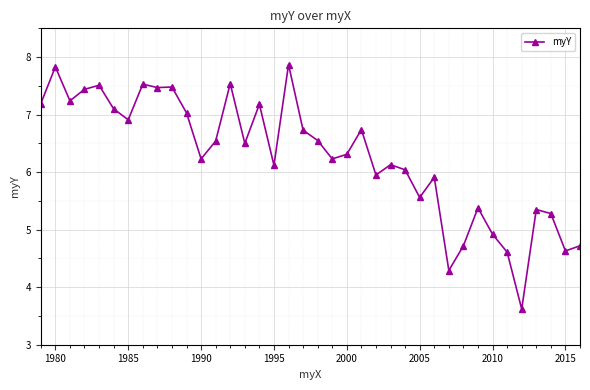

True or false: there are more than 0 points higher than both neighbors.

True